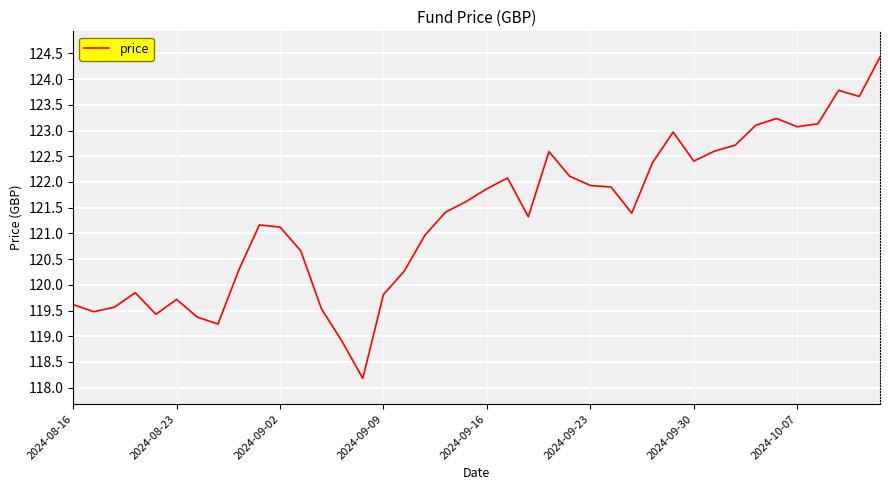

What is the smallest value displayed?

118.2